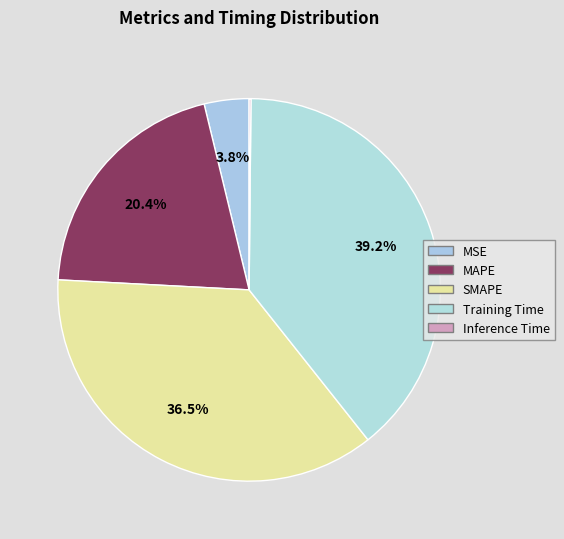

To the nearest percent, what percentage of the pie is SMAPE?

37%